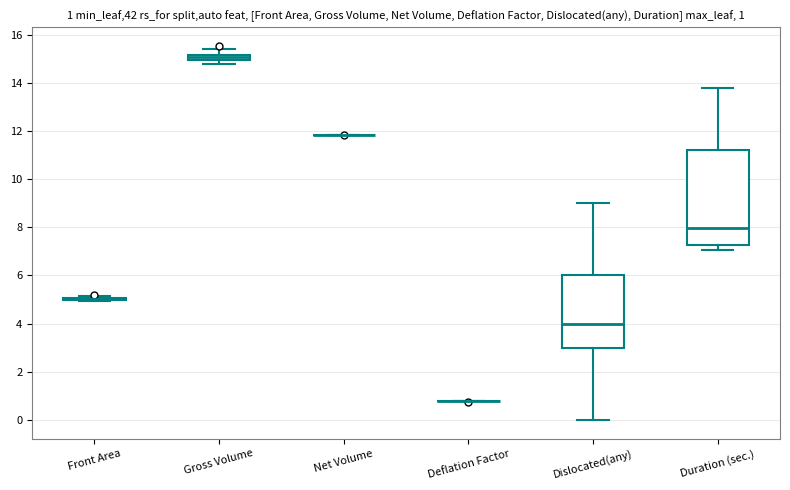

Which box is the tallest, from its lower edge to its upper edge?

Duration (sec.)